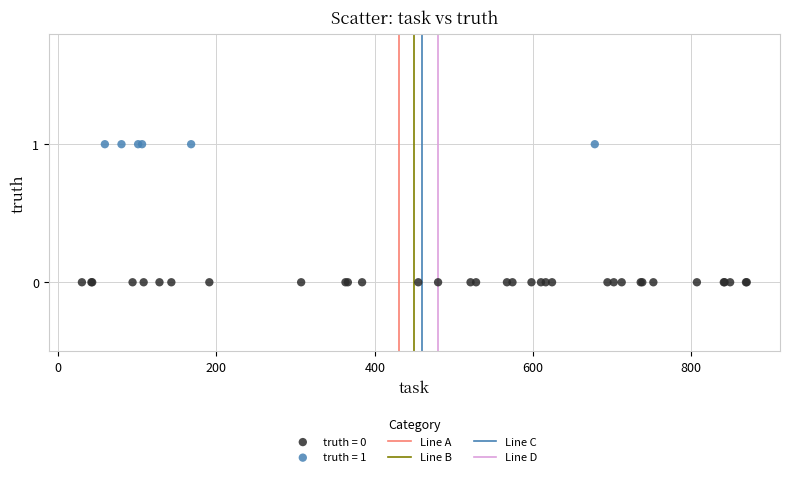

Which series reaches the maximum Y coordinate?

truth = 1